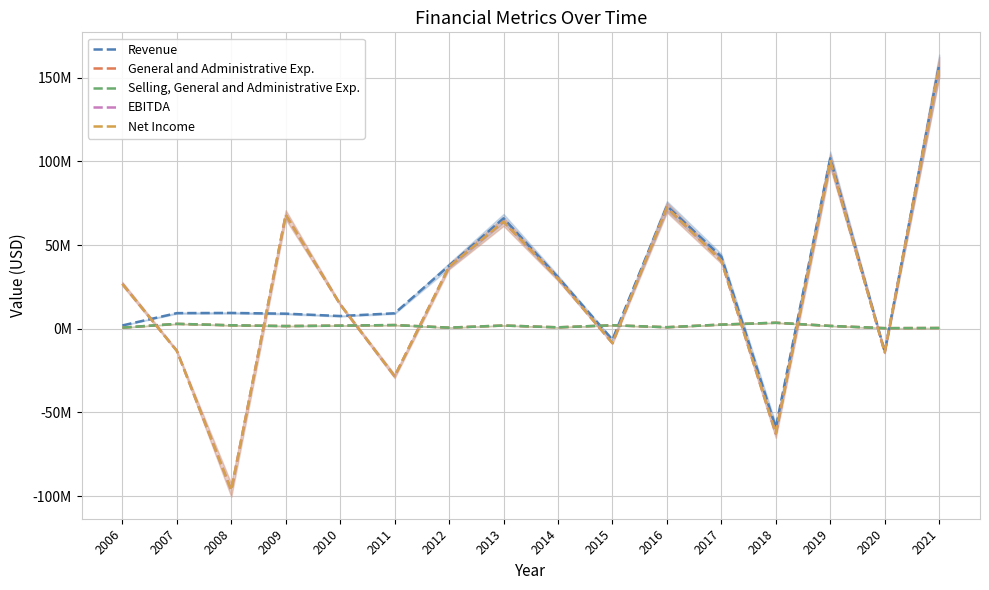

Which series has the widest spread of values?

EBITDA